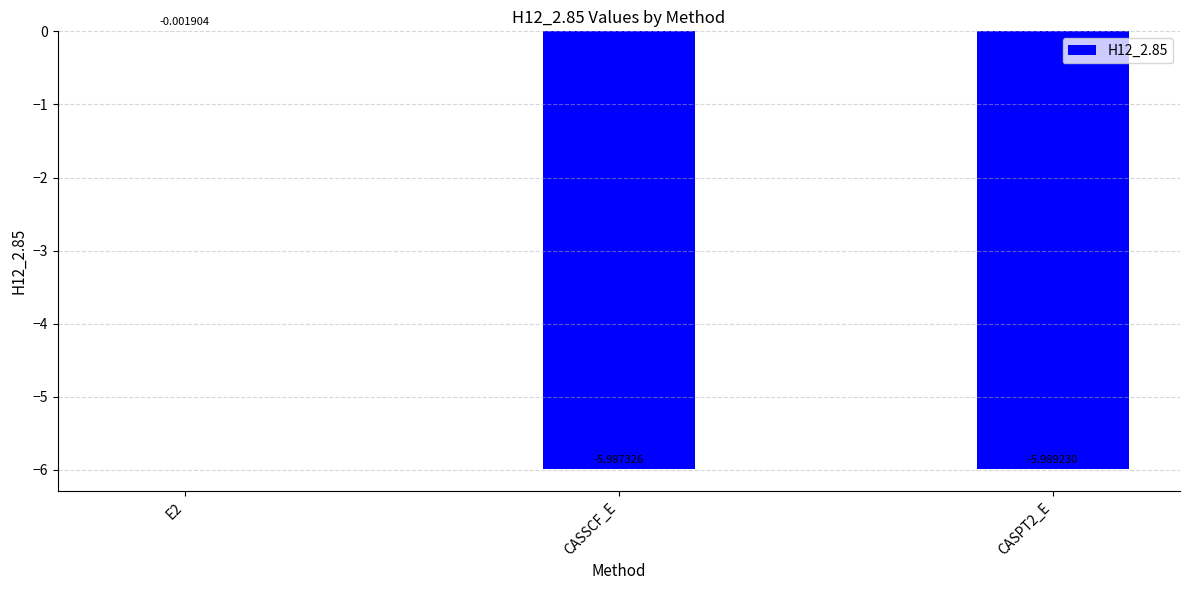

What is the sum of the values at CASSCF_E and E2?

-6.0